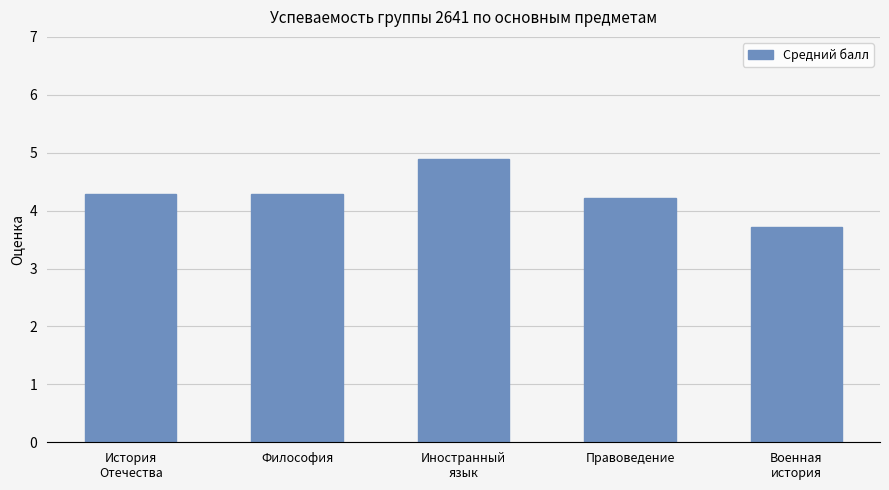

Which label corresponds to the largest value in the chart?

Иностранный
язык